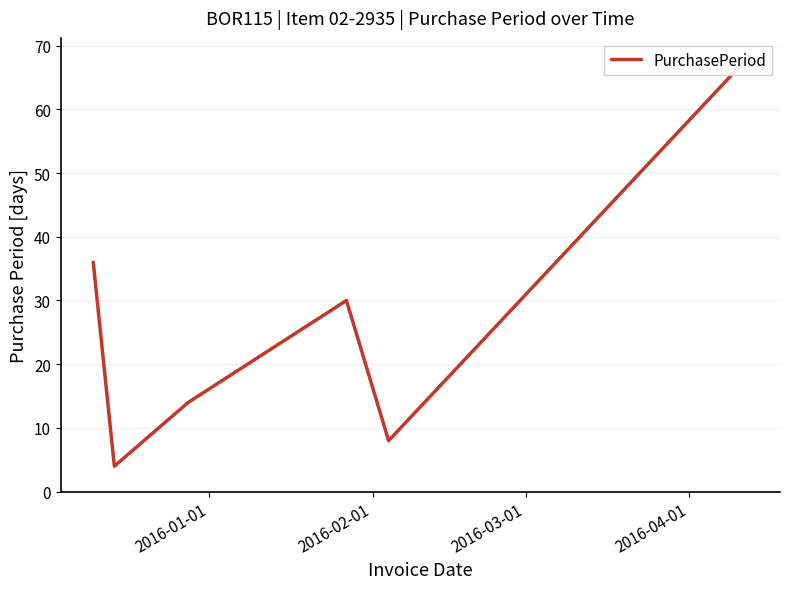

The value at 2016-01-01 is 49. True or false?

False